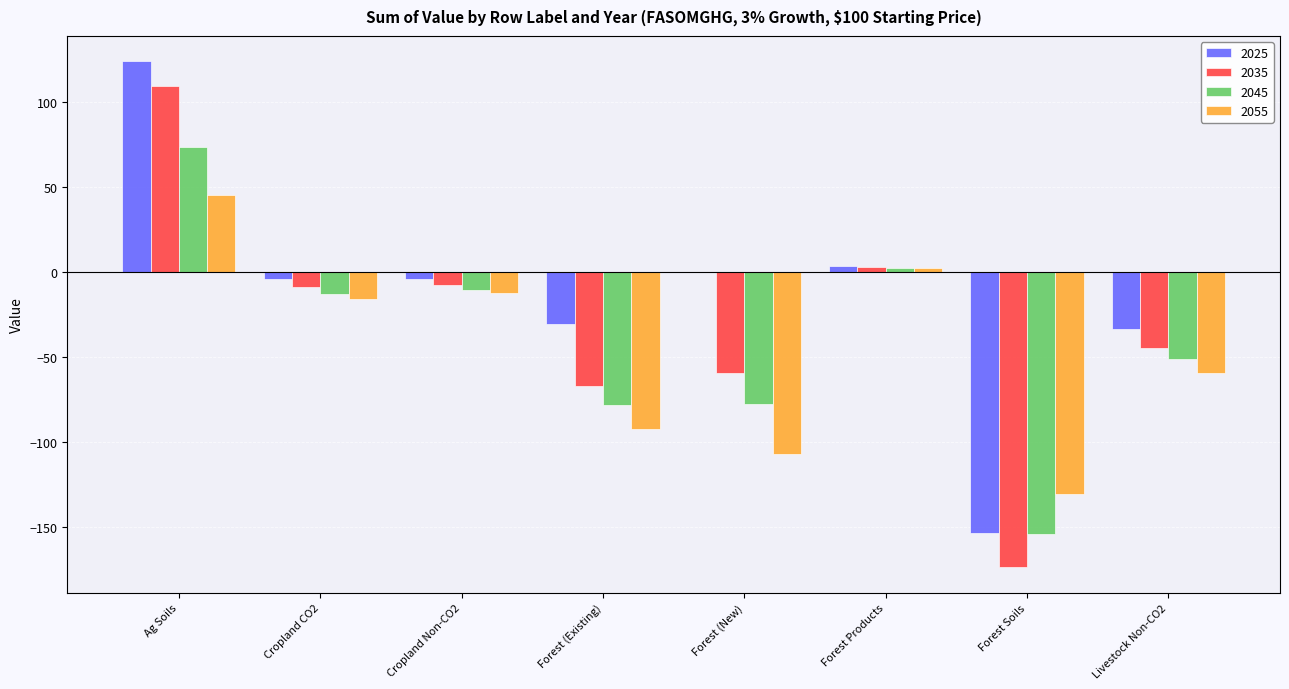

What is the greatest value displayed?

124.1